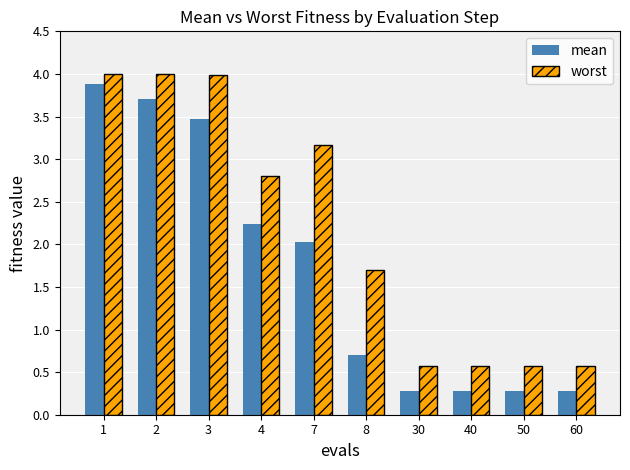

Which series has the largest range (max minus min)?

mean